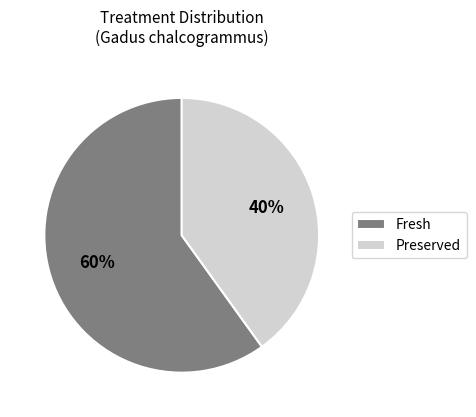

Do Preserved and Fresh together represent more than half of the pie?

Yes